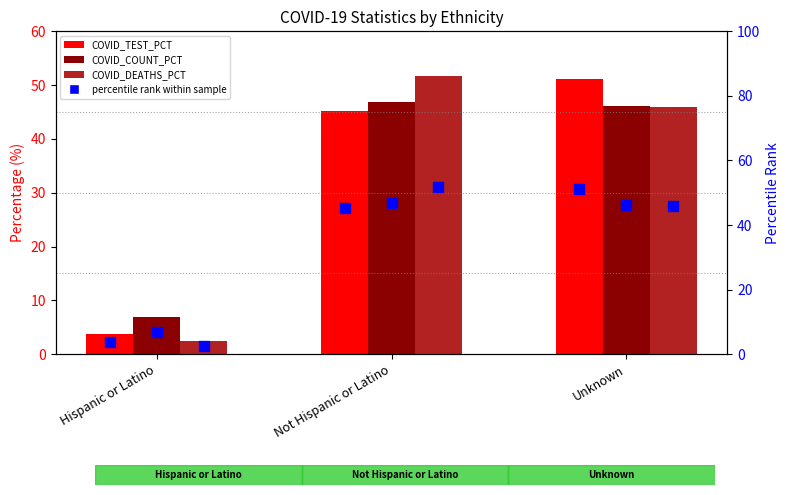

At which category is the sum across all series the highest?

Not Hispanic or Latino